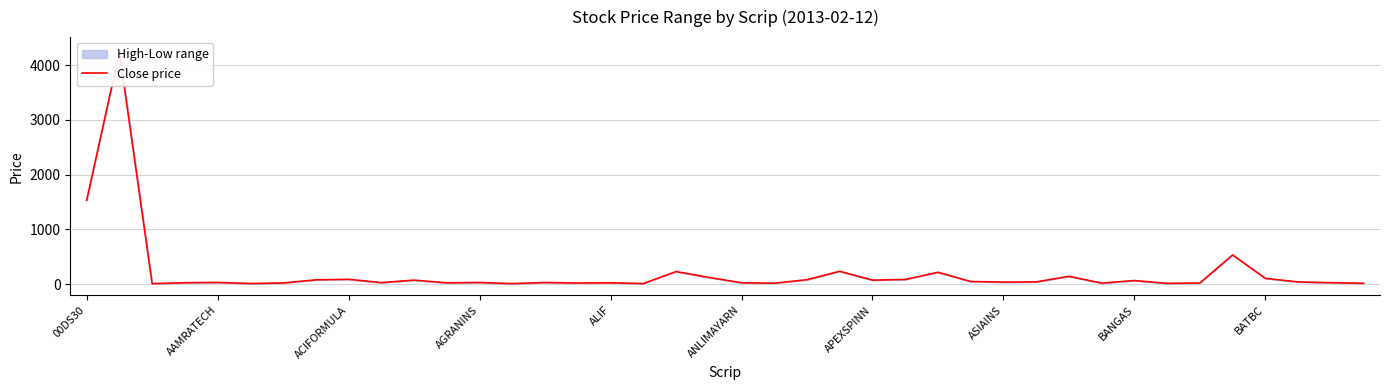

What is the value of the 13th point from the left?

27.6